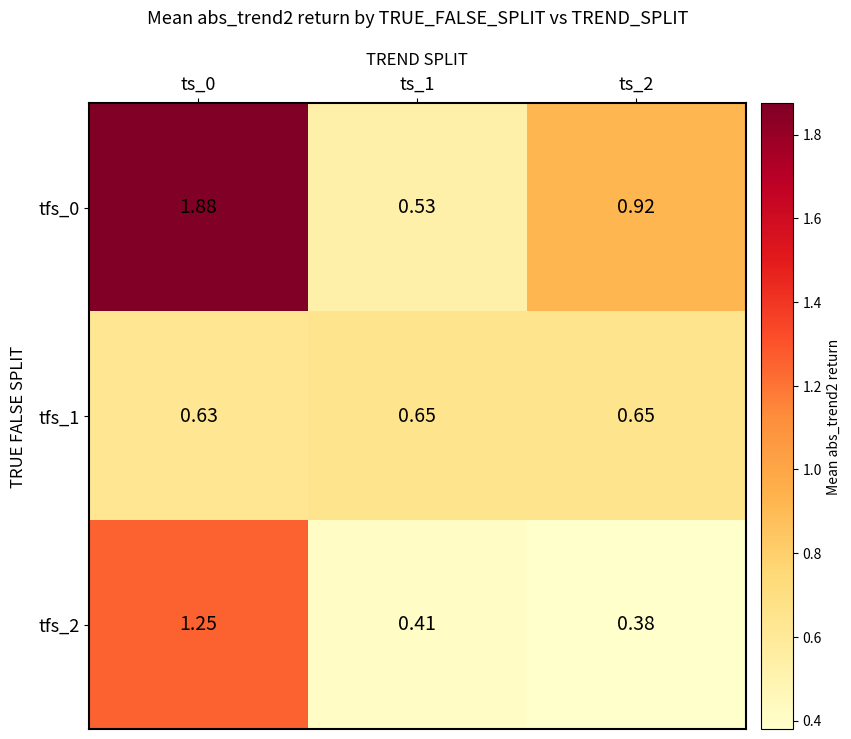

At how many categories does at least one series exceed 1?

1